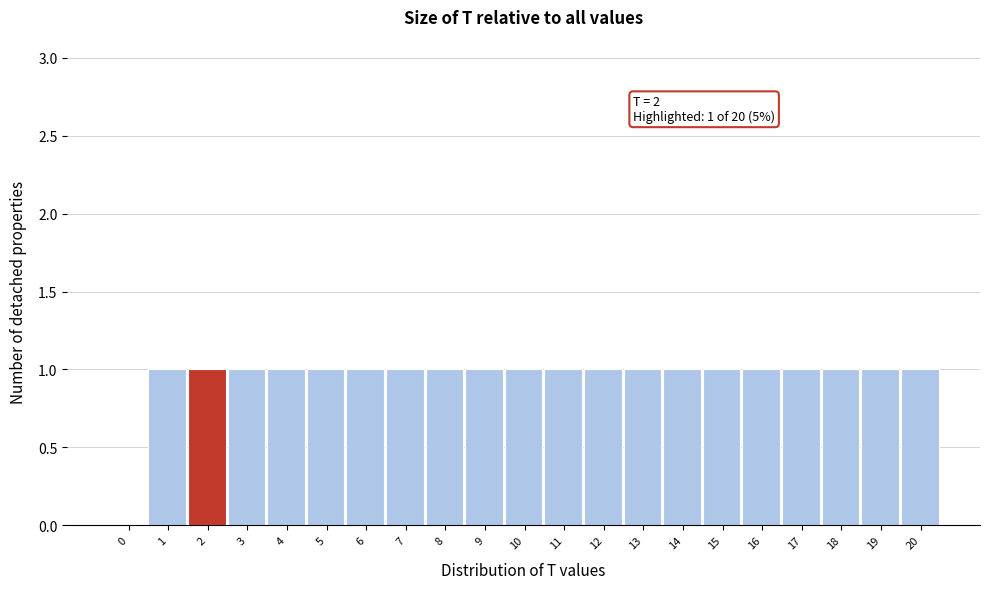

Reading left to right, transcribe all the data shown in this chart.

0=0	1=1	2=1	3=1	4=1	5=1	6=1	7=1	8=1	9=1	10=1	11=1	12=1	13=1	14=1	15=1	16=1	17=1	18=1	19=1	20=1